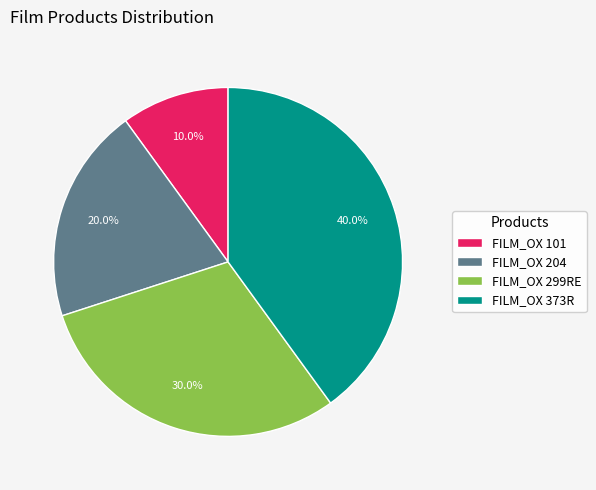

Which slice is the largest?

FILM_OX 373R